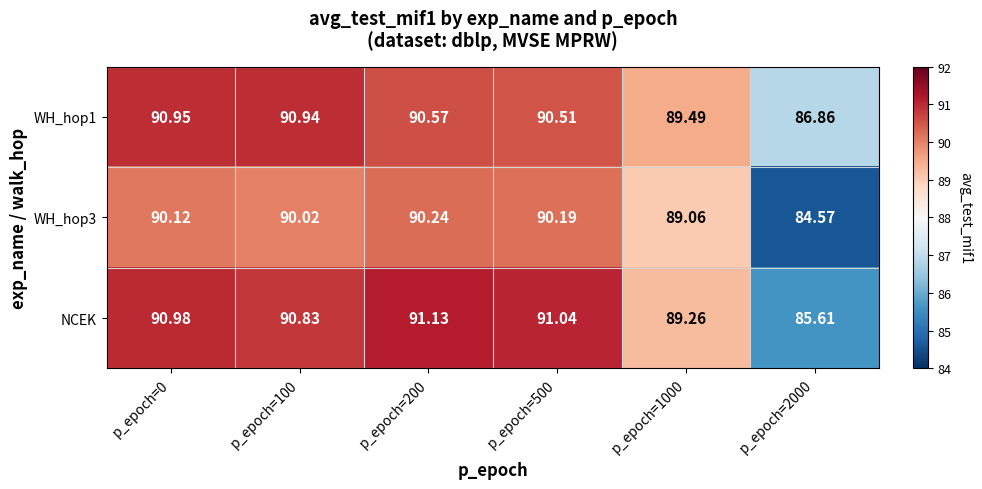

At p_epoch=2000, list the series in order from largest to smallest.

WH_hop1, NCEK, WH_hop3